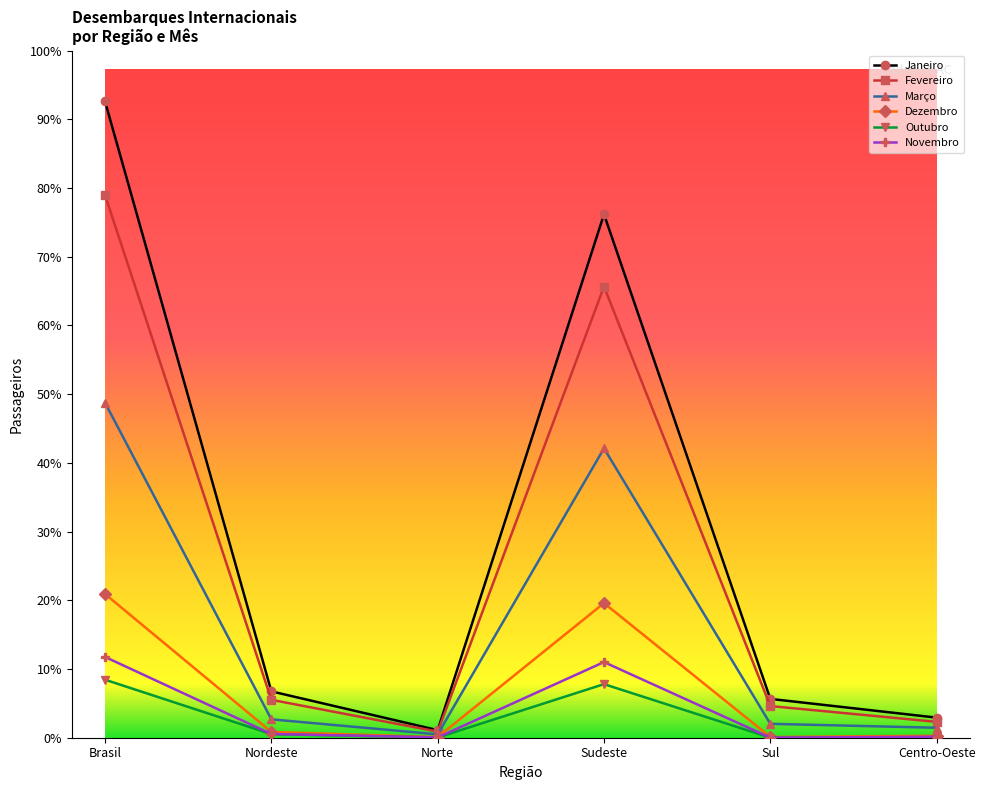

Reading left to right, what are all the values shown in this chart?

Janeiro: 1145725	83465	13612	942573	69896	36179
Fevereiro: 977120	68251	10986	812335	57018	28530
Março: 603156	33083	6044	521080	25005	17944
Dezembro: 258784	10386	1115	242404	1300	3579
Outubro: 104437	6458	394	96475	71	1039
Novembro: 145446	6686	597	136221	160	1782